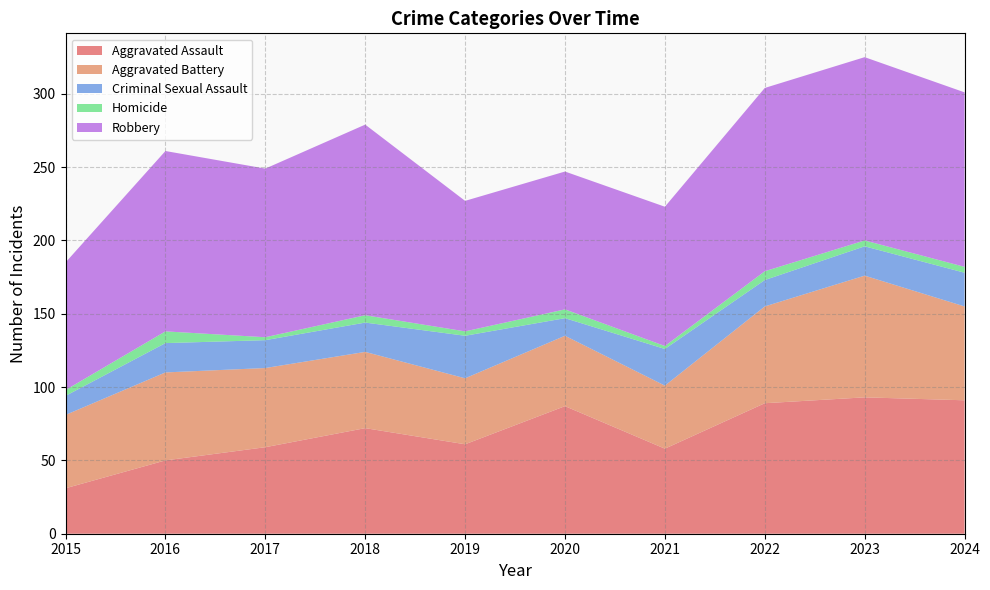

Reading right to left, extract all data points from this chart.

Aggravated Assault: 91	93	89	58	87	61	72	59	50	31
Aggravated Battery: 64	83	66	43	48	45	52	54	60	50
Criminal Sexual Assault: 23	20	18	25	12	29	20	19	20	13
Homicide: 4	4	6	2	6	3	5	2	8	4
Robbery: 119	125	125	95	94	89	130	115	123	87